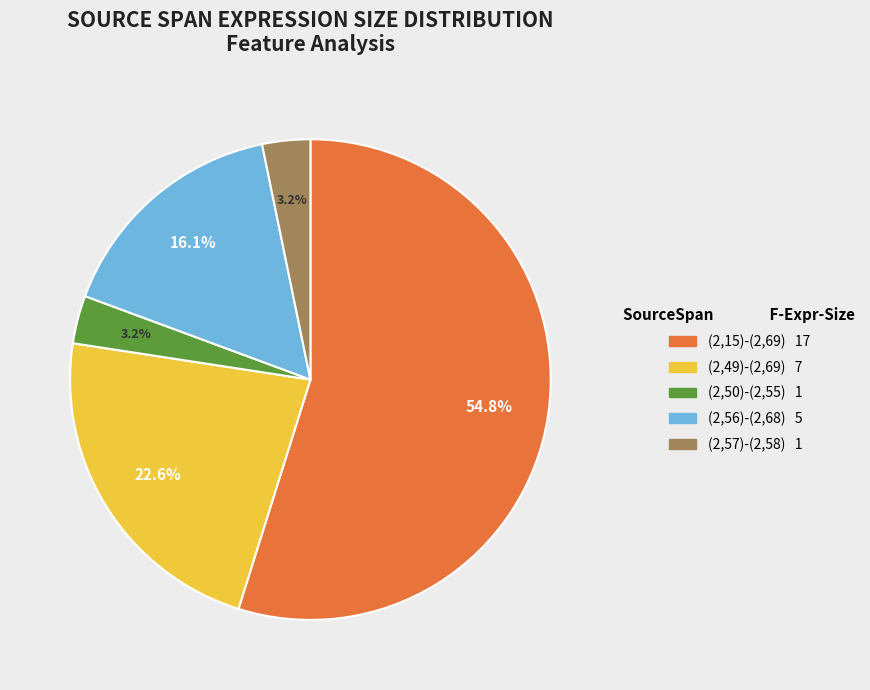

Count the number of slices in the pie.

5